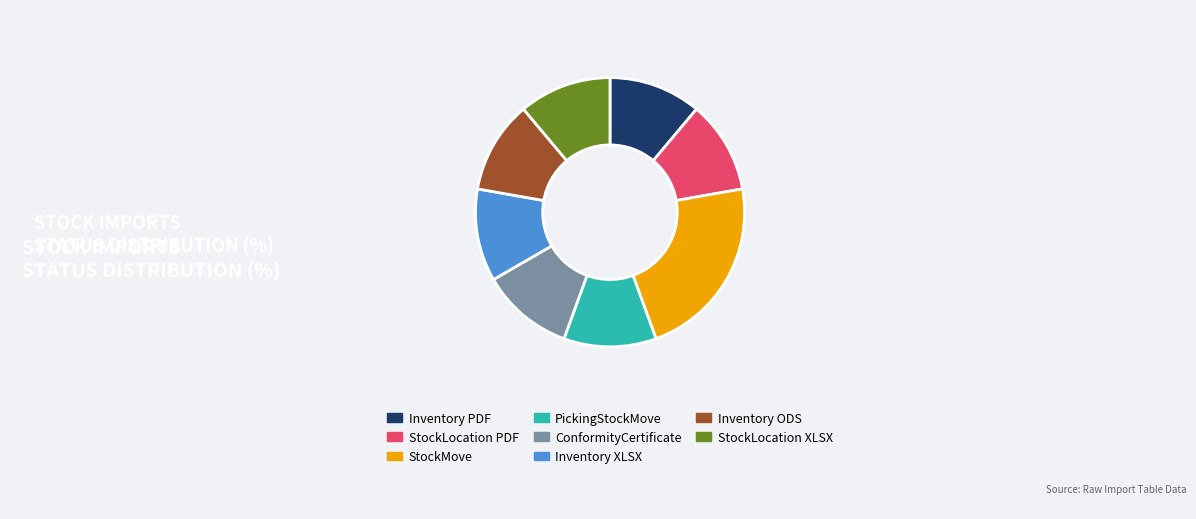

Is the sum of StockLocation PDF and Inventory XLSX greater than half?

No